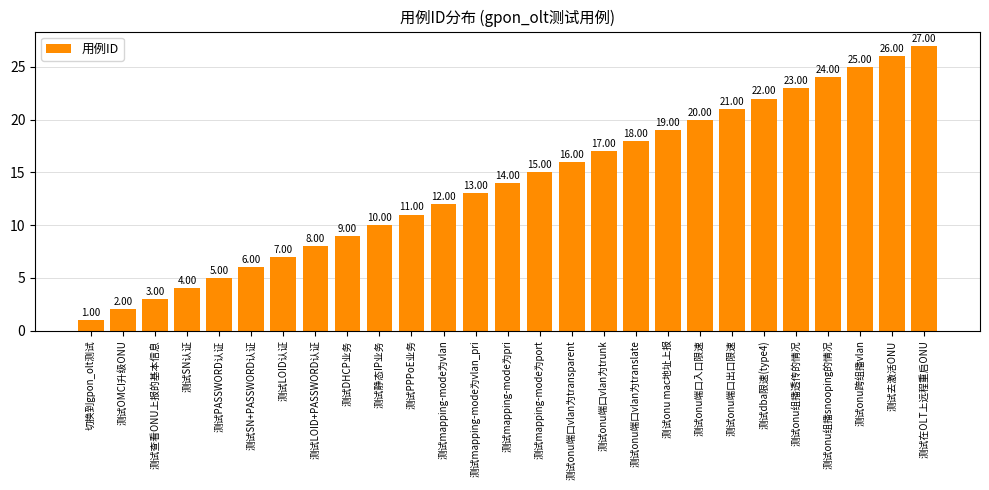

Reading right to left, what are all the values shown in this chart?

27	26	25	24	23	22	21	20	19	18	17	16	15	14	13	12	11	10	9	8	7	6	5	4	3	2	1